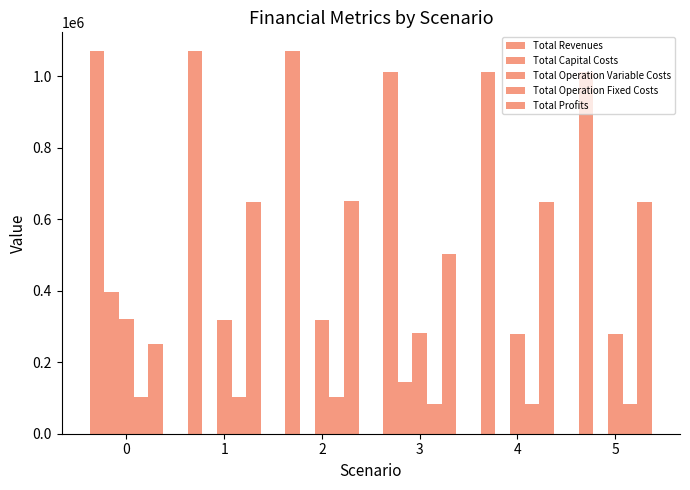

How many groups of bars are there?

6